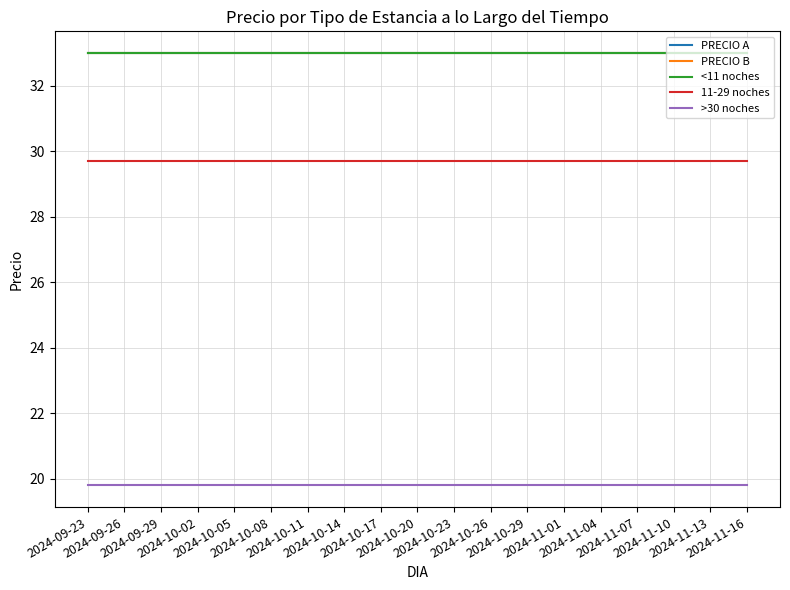

Does the chart have visible grid lines?

Yes